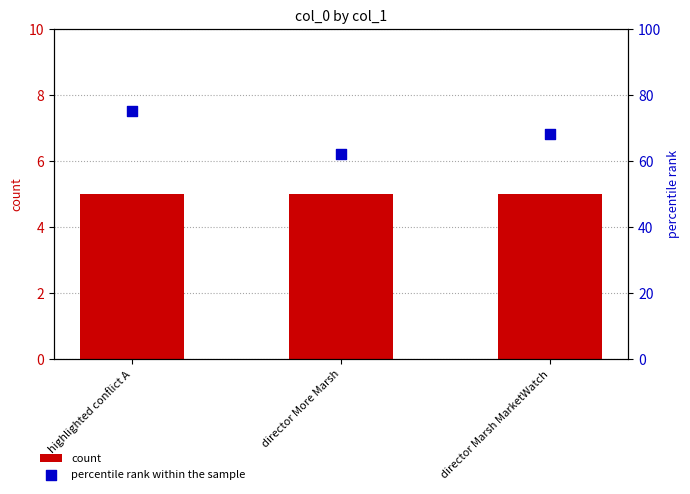

Is the value of count at director Marsh MarketWatch greater than the value of percentile rank within the sample at highlighted conflict A?

No